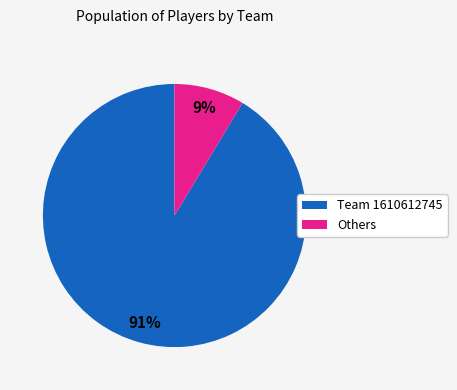

To the nearest percent, what is the average slice percentage?

50%